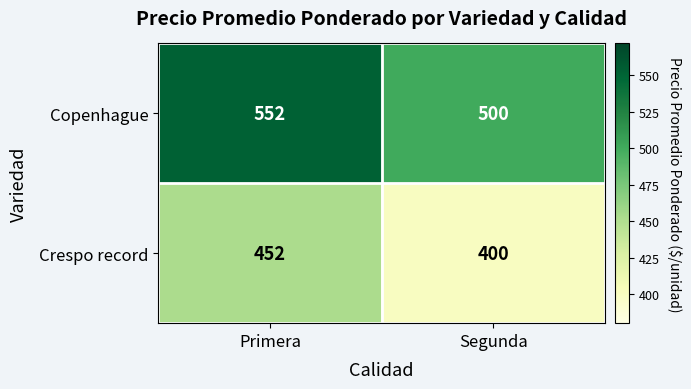

Reading left to right, extract all data points from this chart.

Copenhague: Primera=552	Segunda=500
Crespo record: Primera=452	Segunda=400